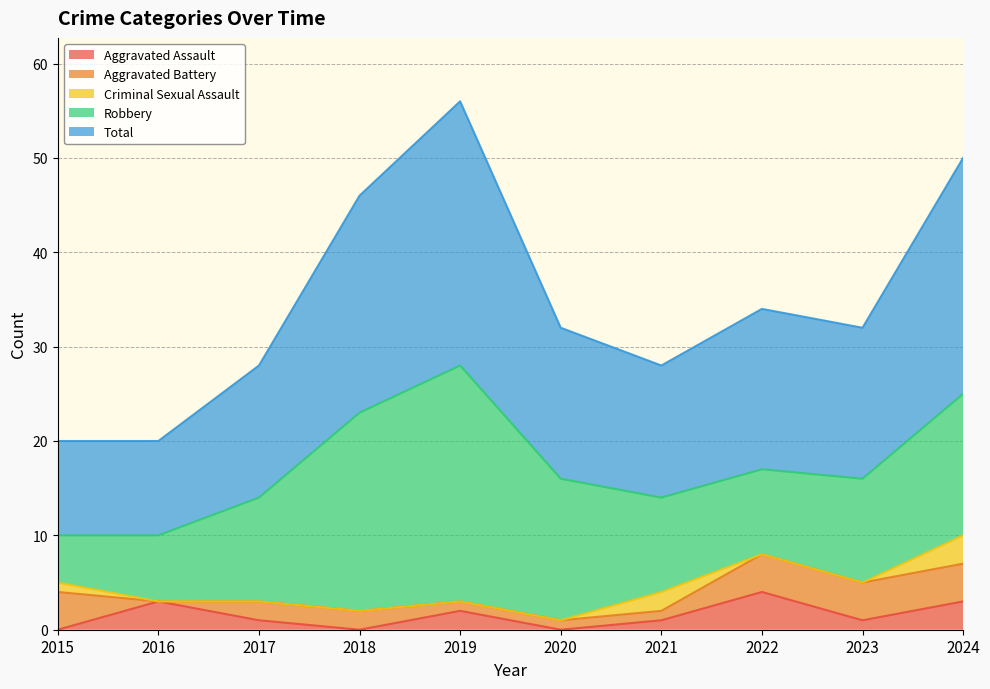

Does the chart have visible grid lines?

Yes